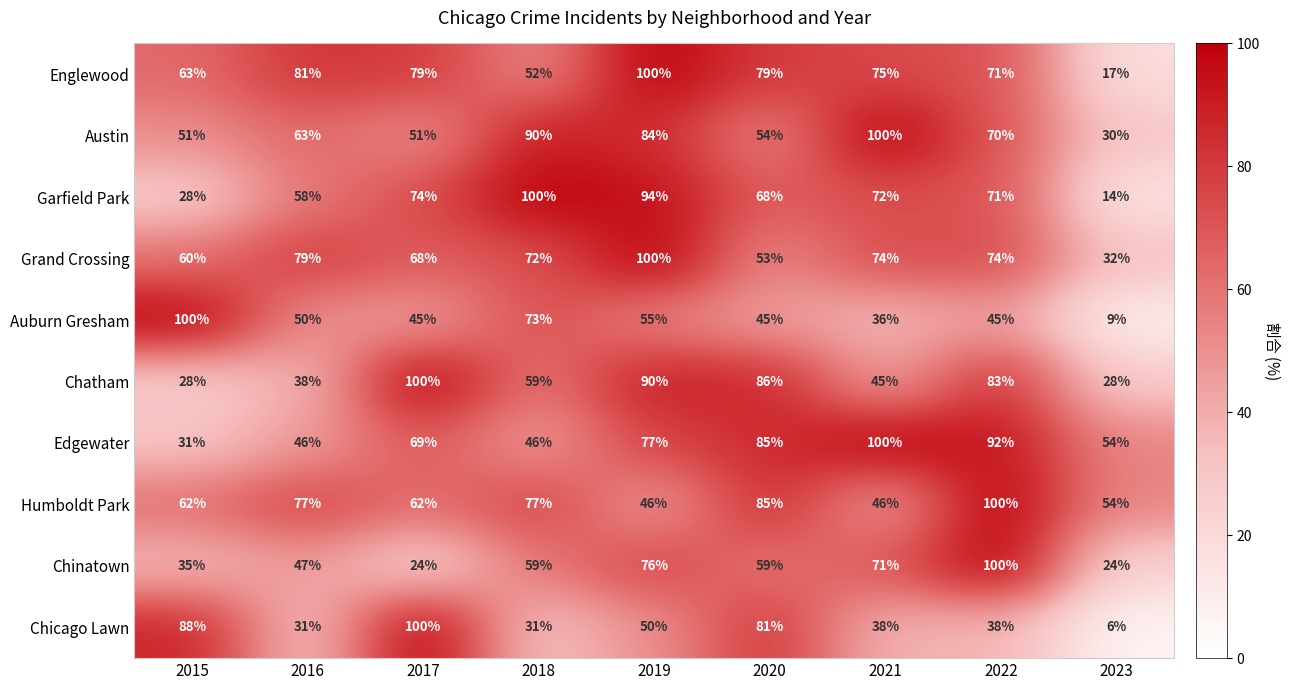

What is the spread (max minus min) of values at 2023?

48